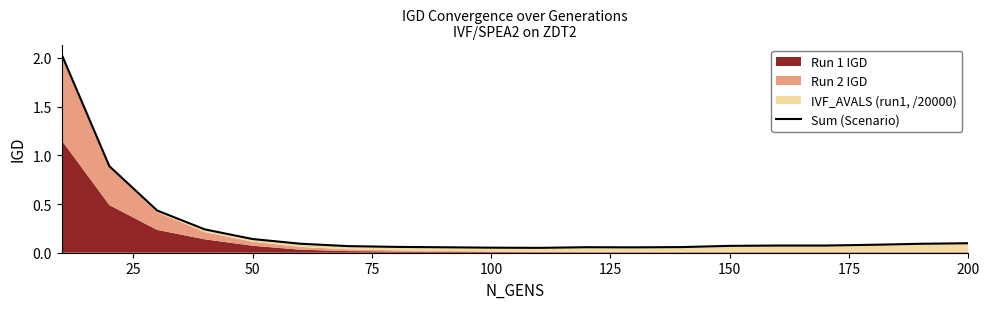

True or false: there are more than 2 points higher than both neighbors.

False